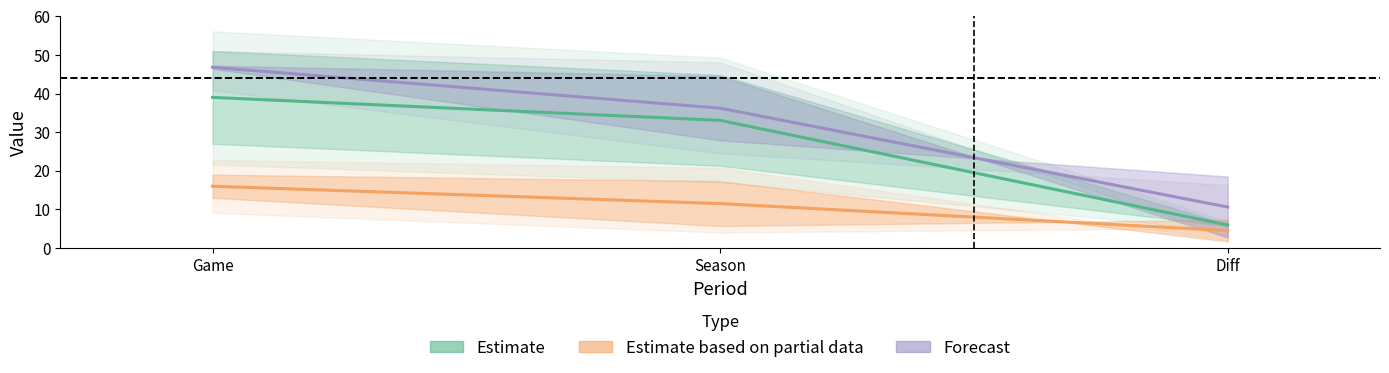

What is the approximate value of fgp at Game?

47.2